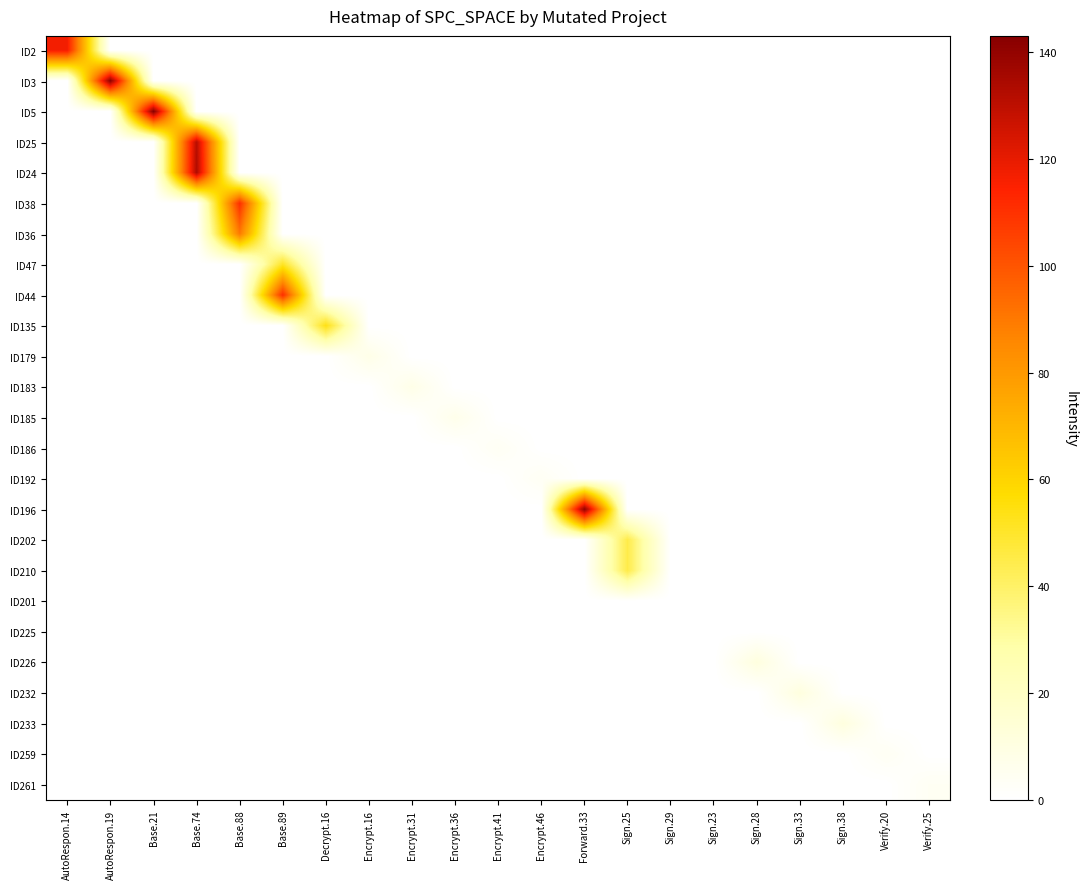

Which has a higher value, Base.89 or Verify.20?

Base.89